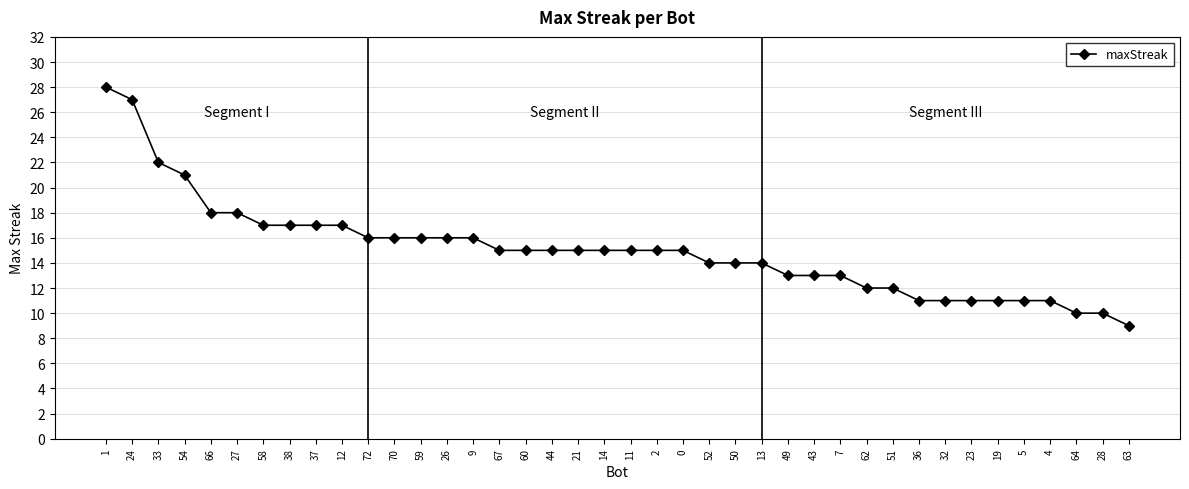

Which has a higher value, 62 or 27?

27